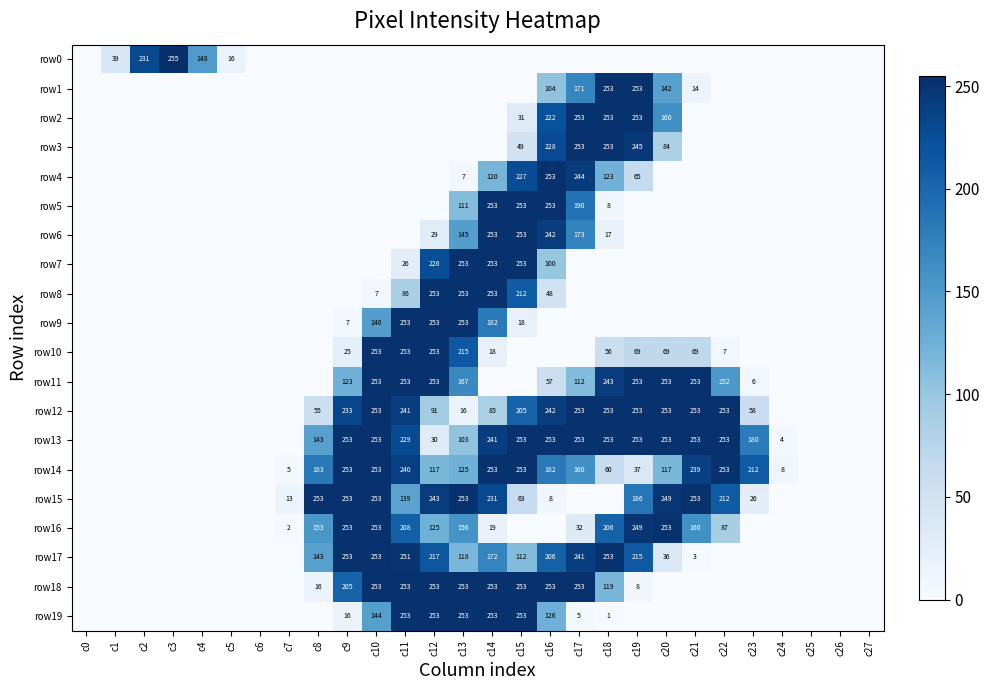

Count the number of categories in the chart.

28